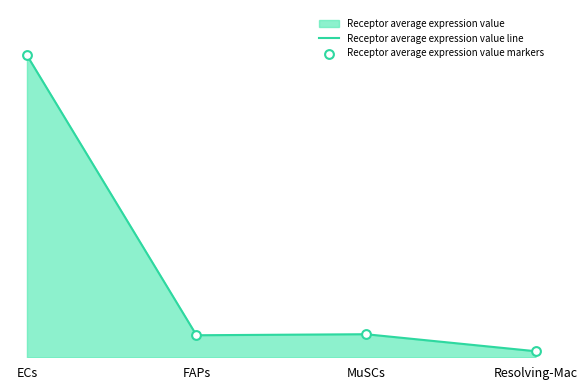

Which series contains the lowest Y value?

Receptor average expression value line